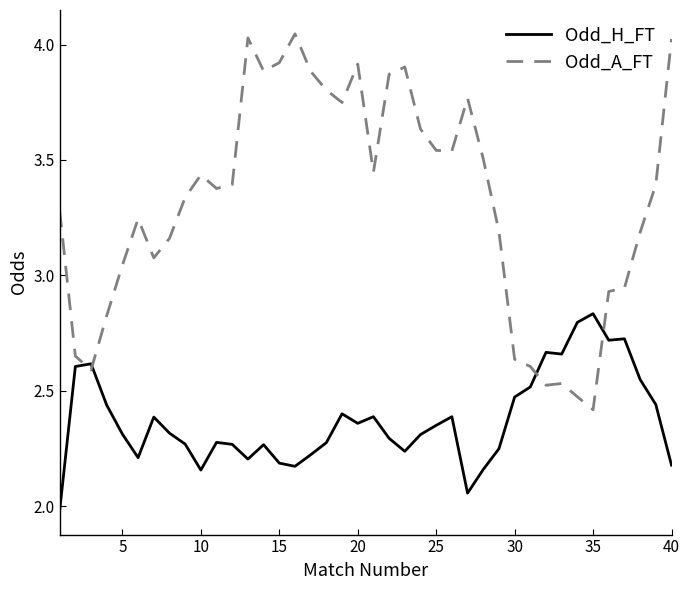

What is the difference between the maximum and minimum values in the Odd_A_FT series?

1.6